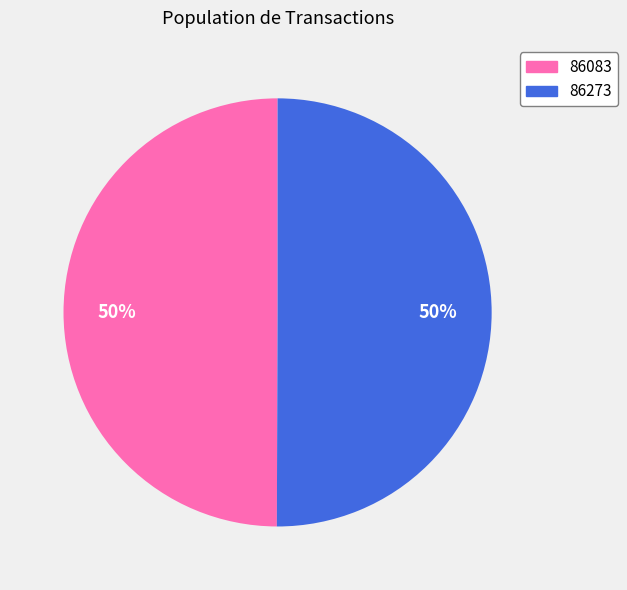

Do 86273 and 86083 together represent more than half of the pie?

Yes